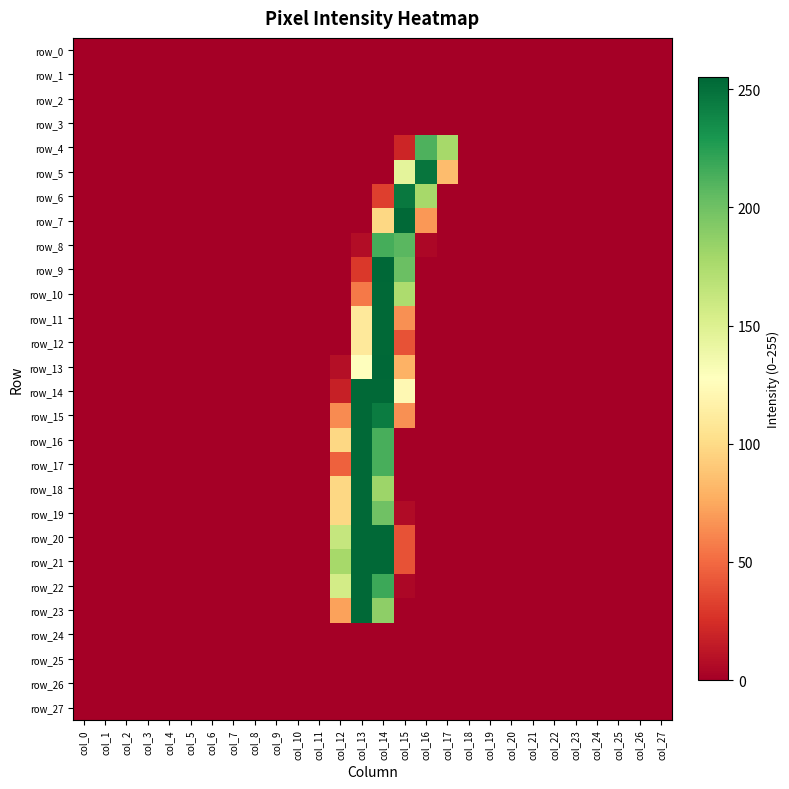

The row_5 series shows -75 at col_22. True or false?

False